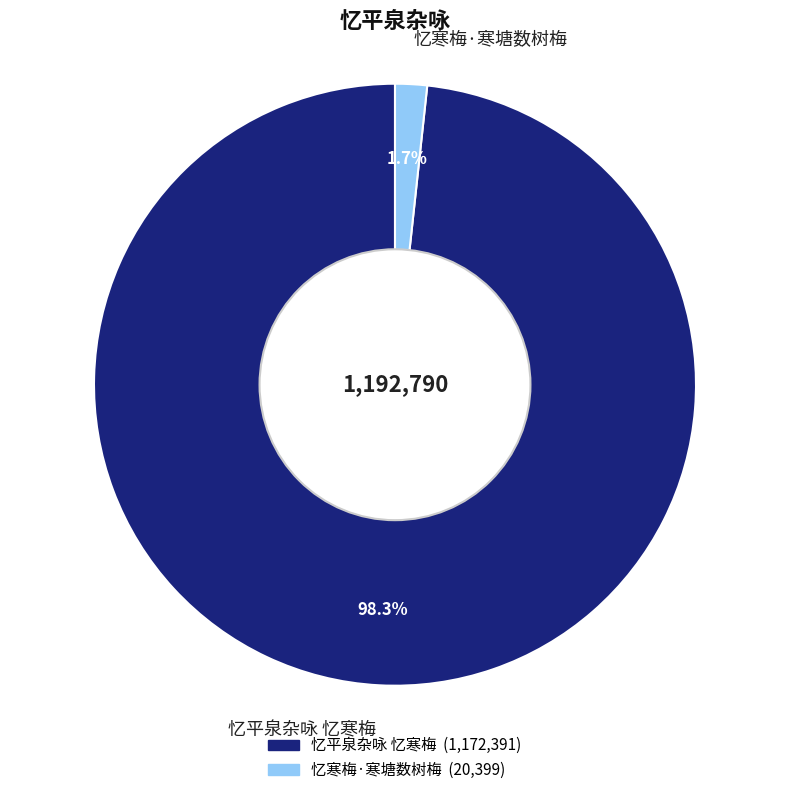

What portion of the pie excludes 忆寒梅·寒塘数树梅?

98.3%